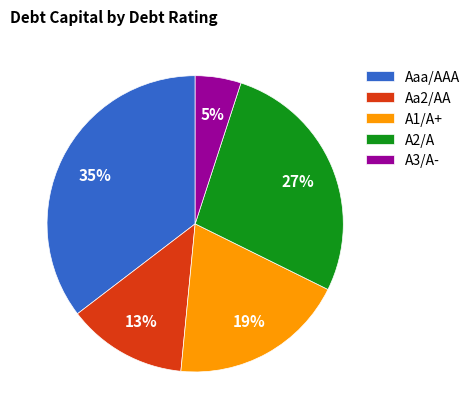

Combined, do A2/A and A3/A- account for over 50%?

No